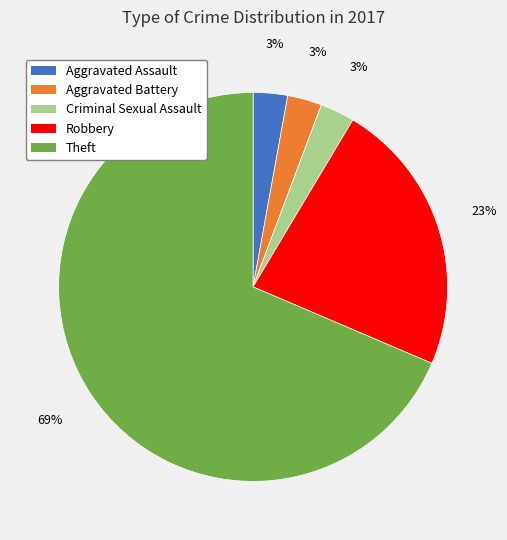

To the nearest percent, what is the average slice percentage?

20%